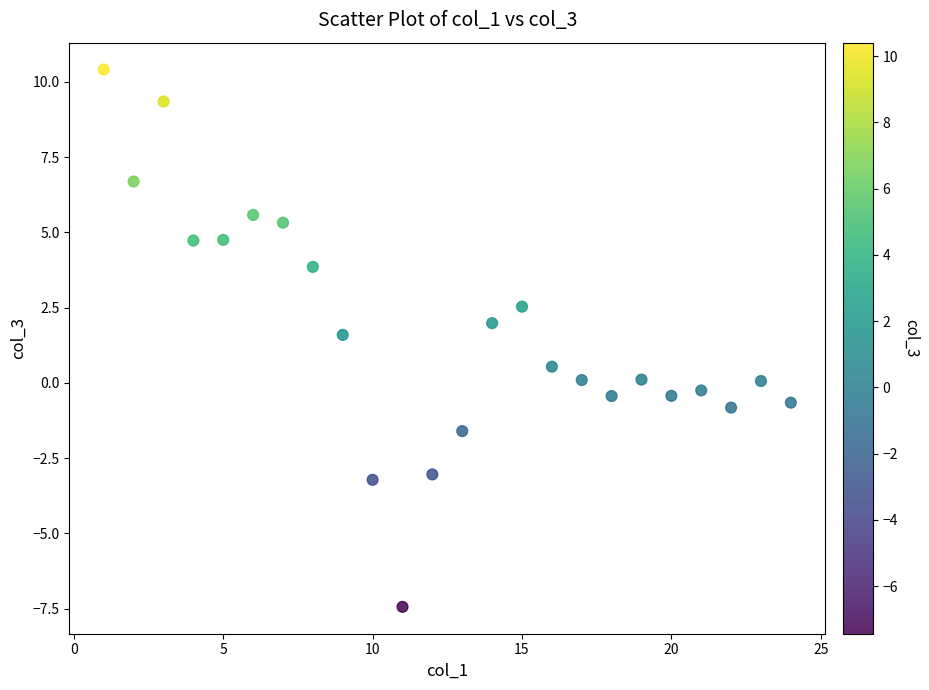

What is the range of X values (max minus min)?

23.0